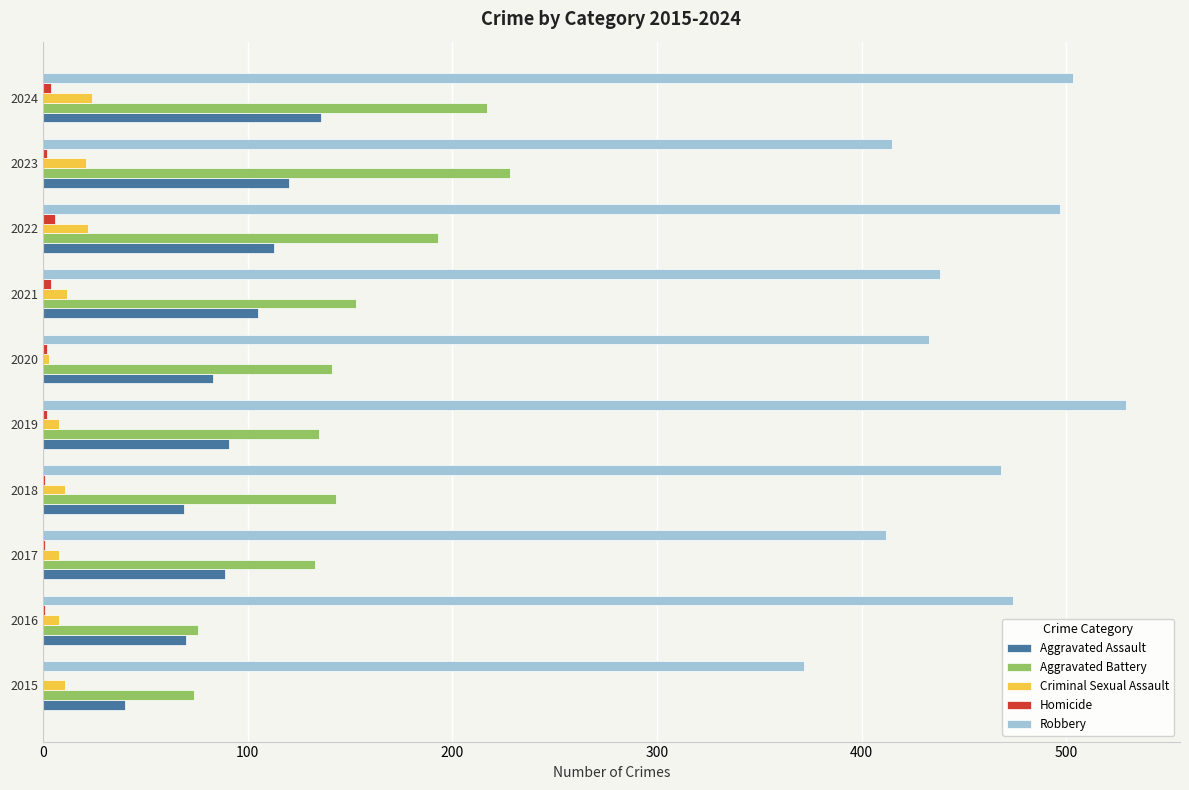

Which series has the largest total across all categories?

Robbery